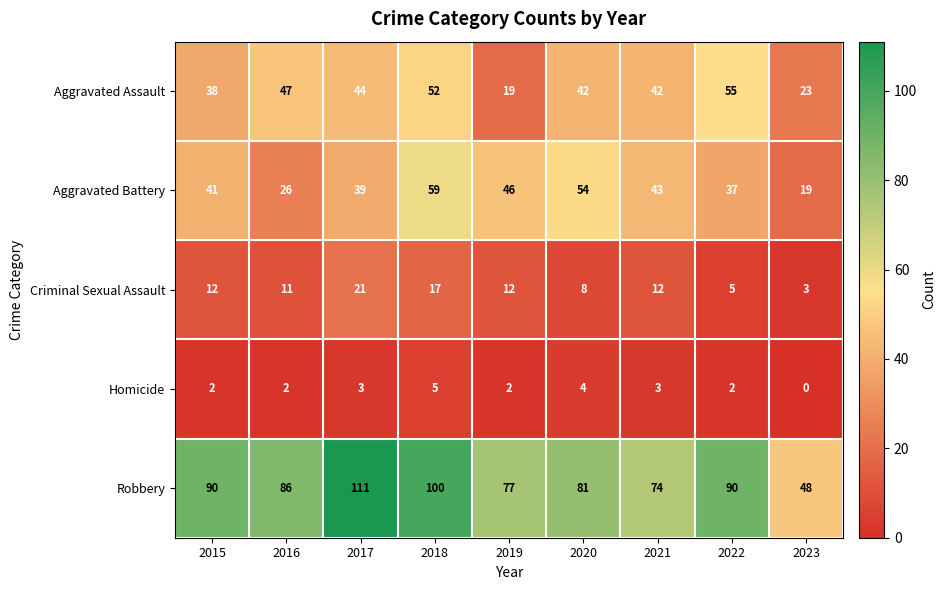

What is the difference between the maximum and second lowest values in the Homicide series?

3